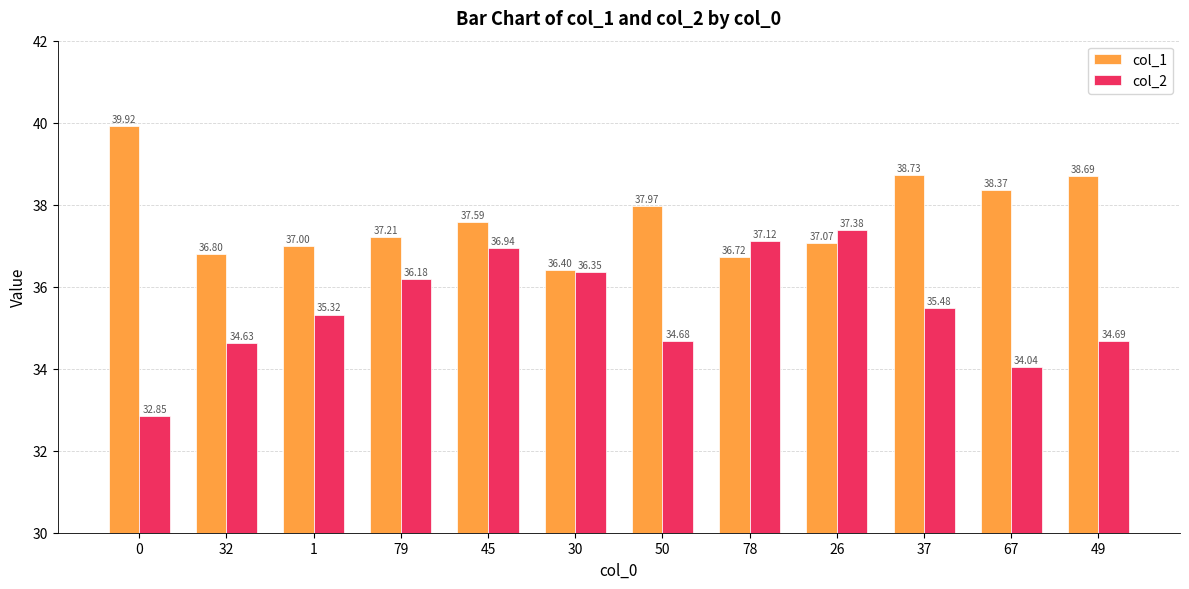

What value does the col_1 series have at 79?

37.2